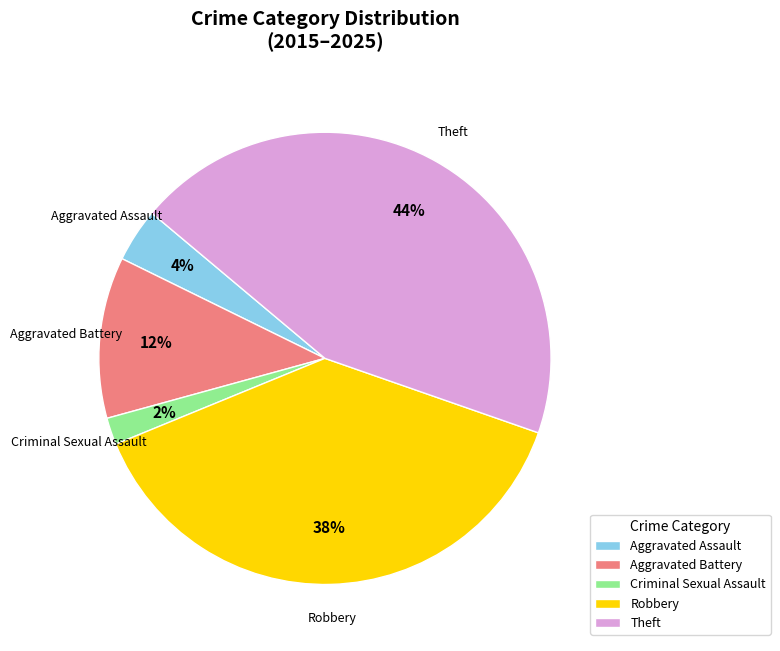

Which slice is the largest?

Theft